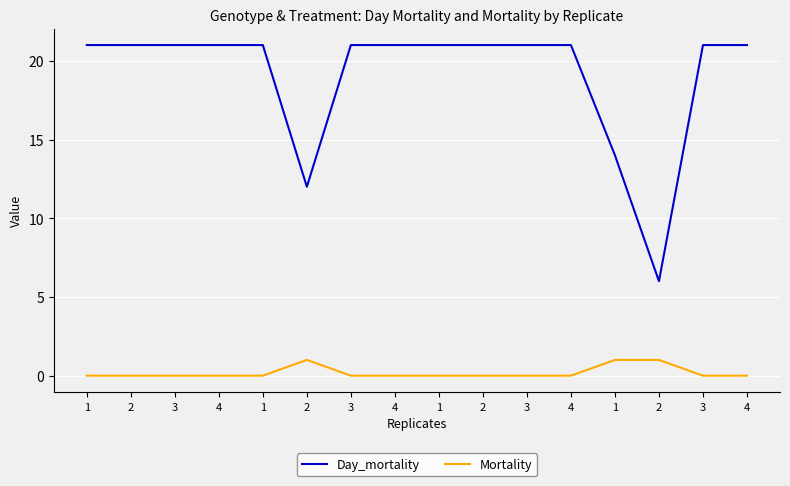

How many lines are shown in the chart?

2